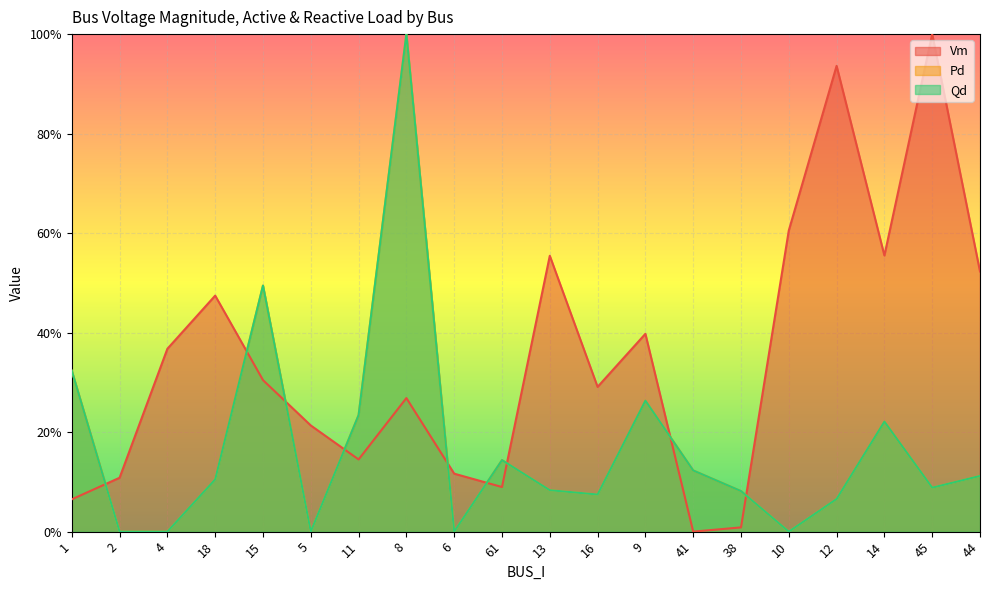

At which category does Qd reach its first local valley?

5